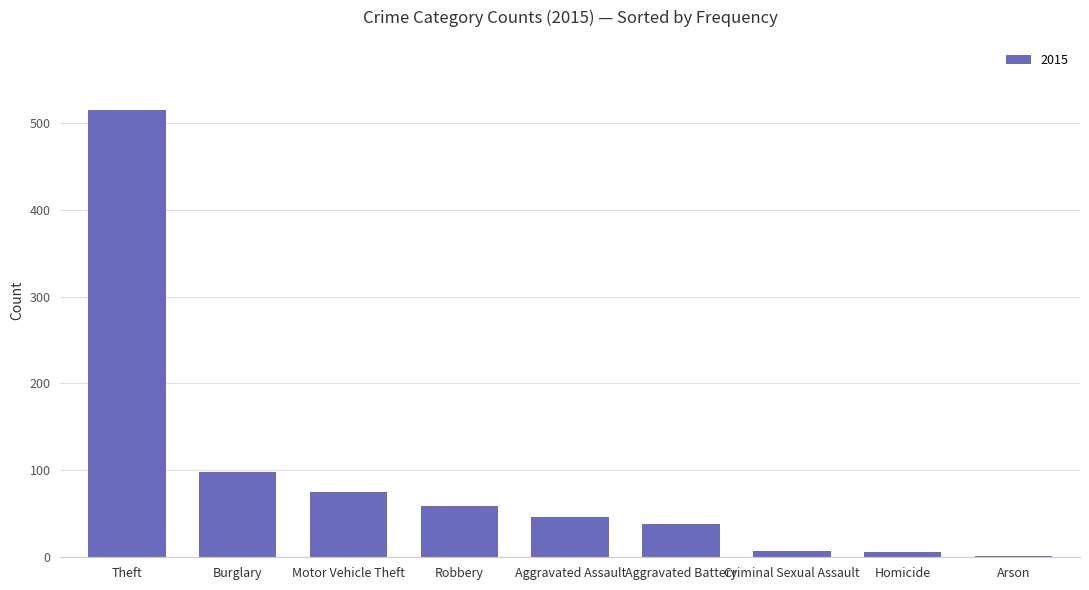

What is the sum of all values?

845